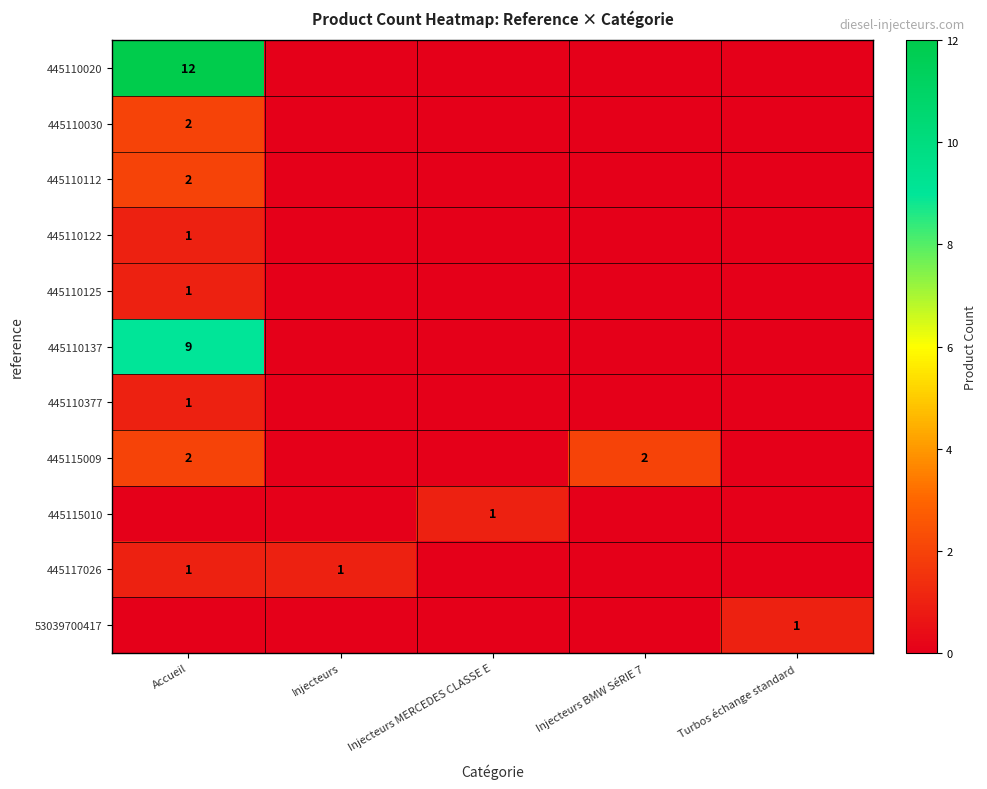

True or false: 445110030 has a value of 1 at Accueil.

False